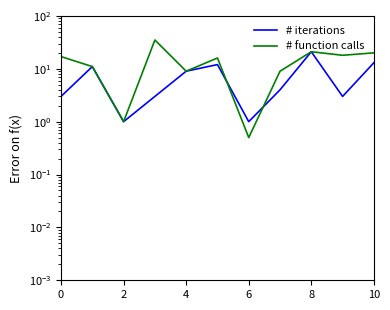

What is the greatest value displayed?

35.0